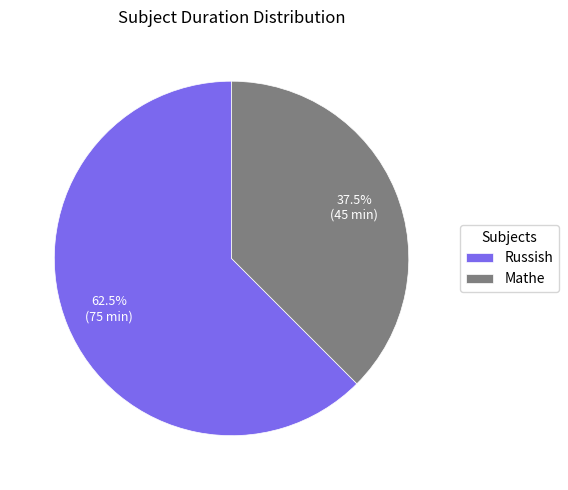

Count the number of slices in the pie.

2